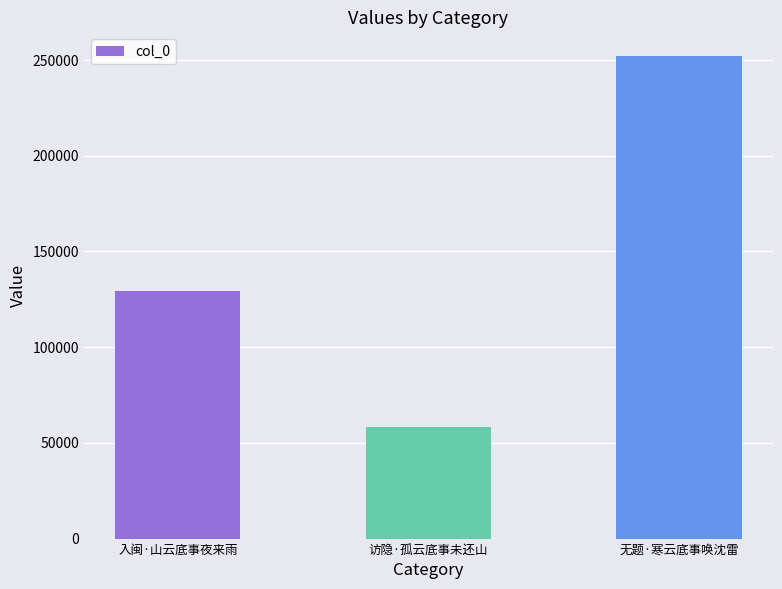

Reading left to right, what are all the values shown in this chart?

入闽·山云底事夜来雨=129325	访隐·孤云底事未还山=58087	无题·寒云底事唤沈雷=251895